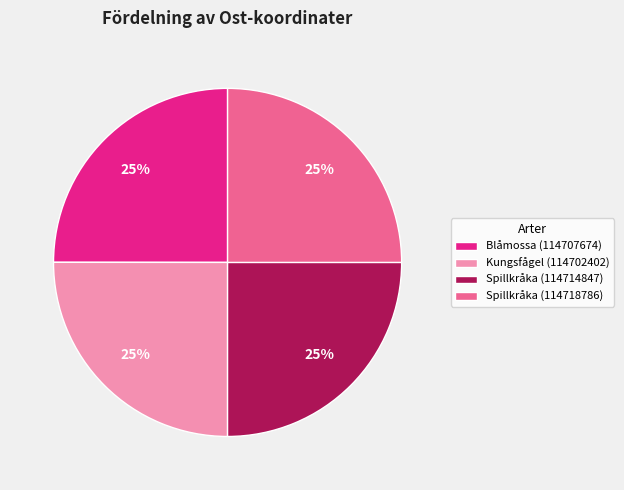

What percentage is the Spillkråka (114718786) slice, to the nearest percent?

25%